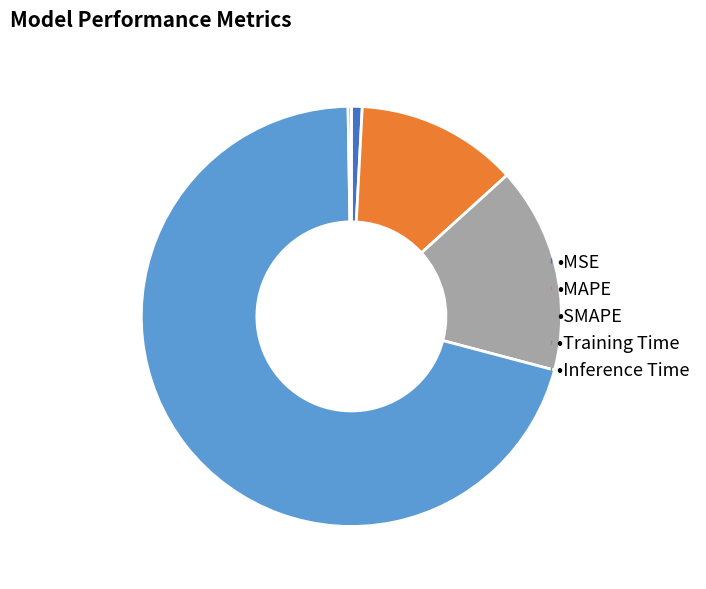

Is there a majority slice in this chart?

Yes